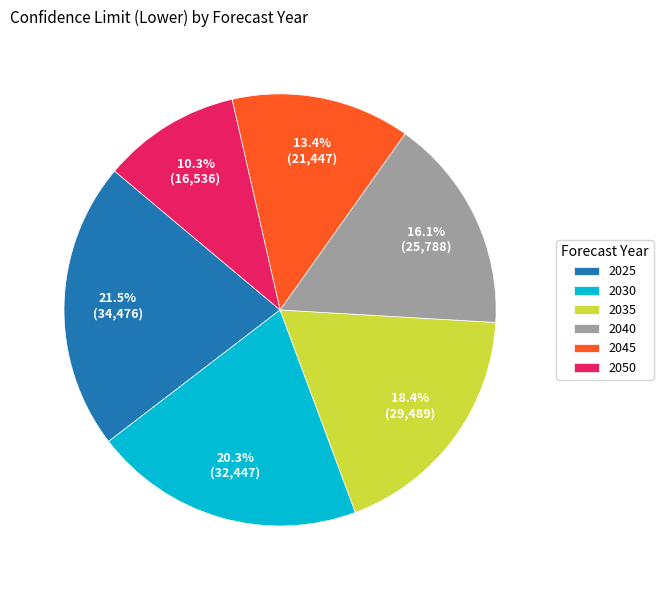

Is there a majority slice in this chart?

No